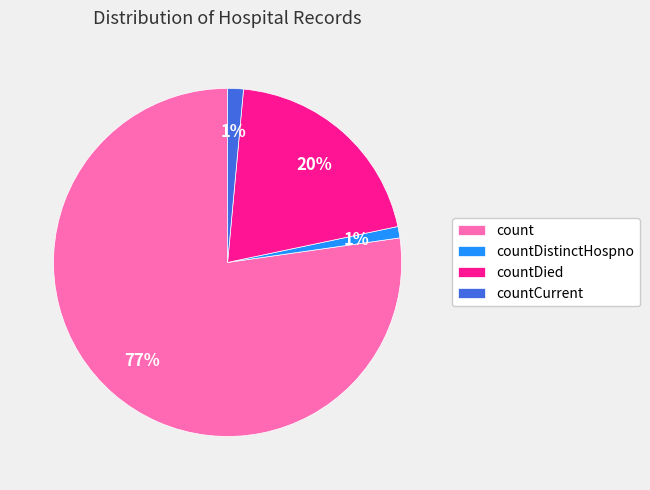

The countDistinctHospno slice represents 11% of the pie. True or false?

False